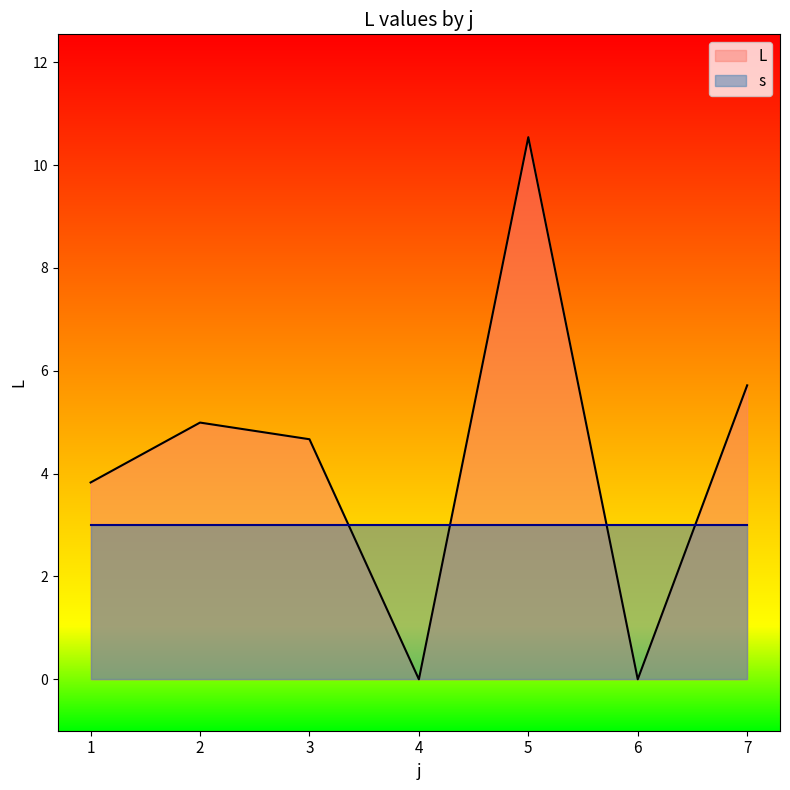

Which category has the highest value in the L series?

5